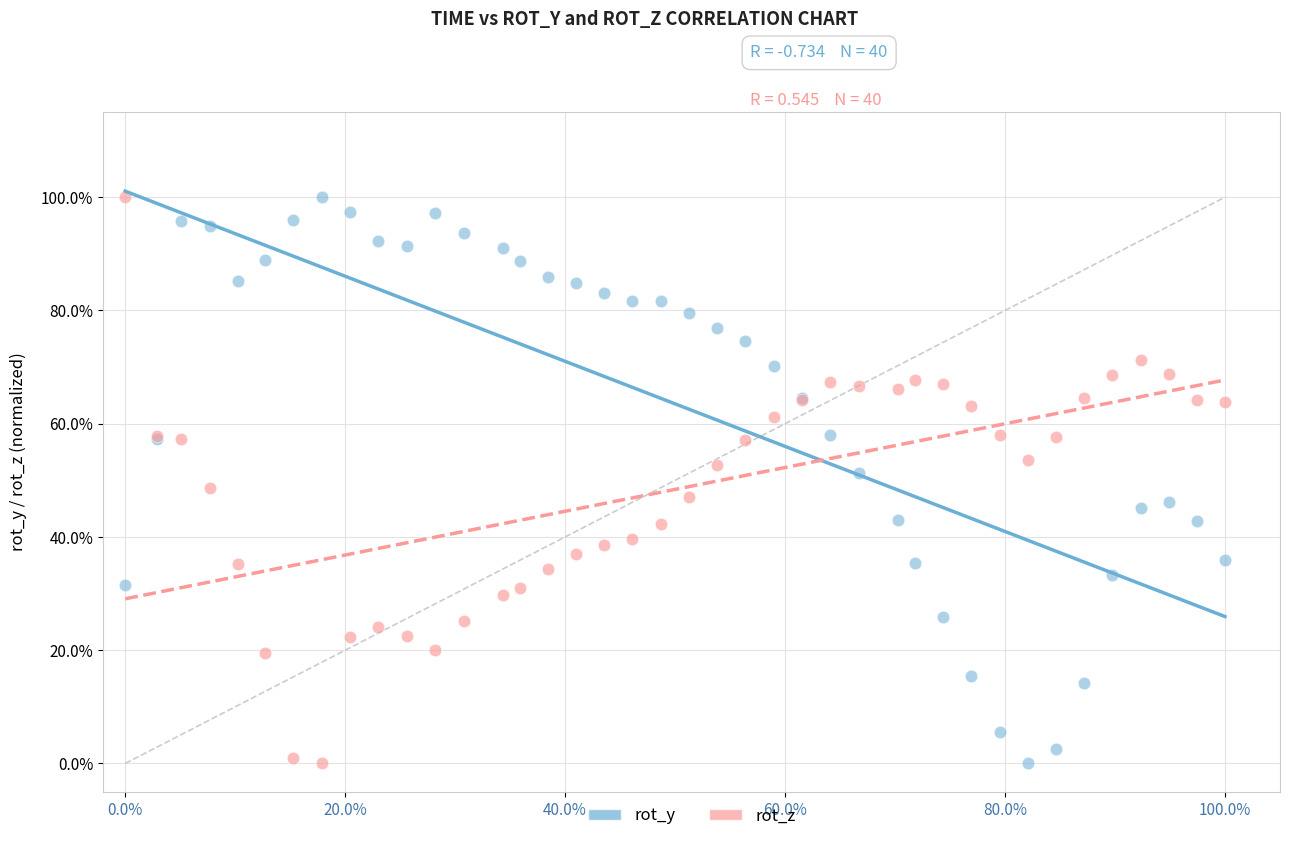

What are all the series names shown in the legend?

rot_y, rot_z